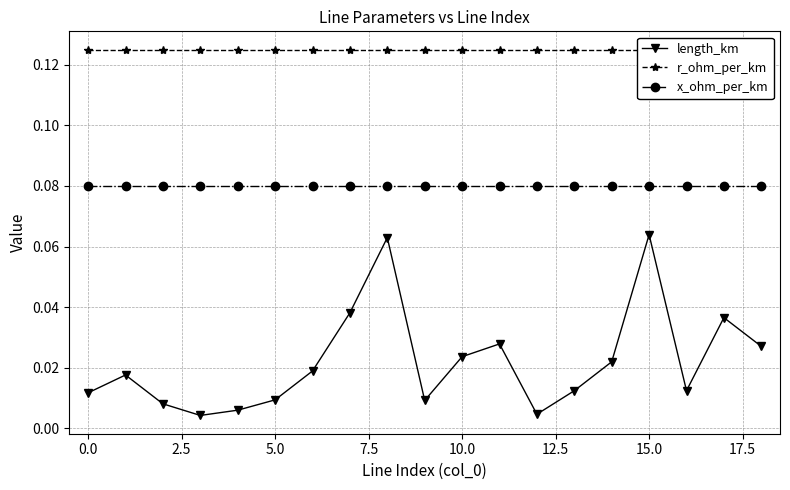

True or false: length_km and x_ohm_per_km intersect in this chart.

False